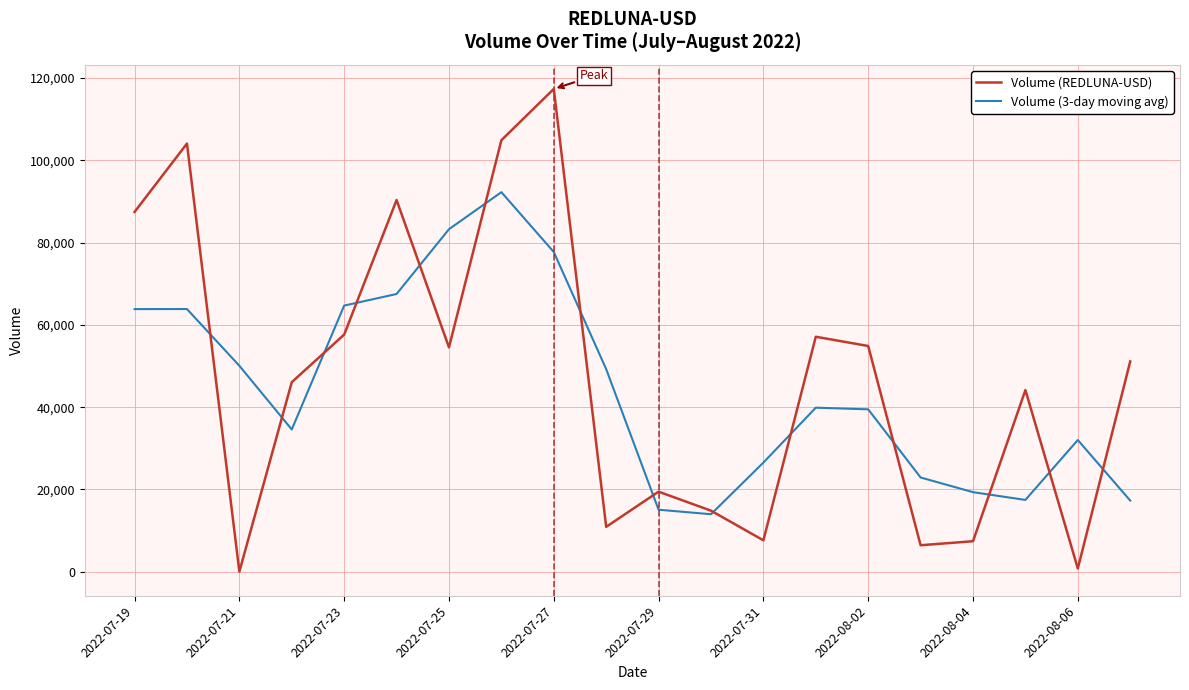

At how many categories does at least one series exceed 95240?

3